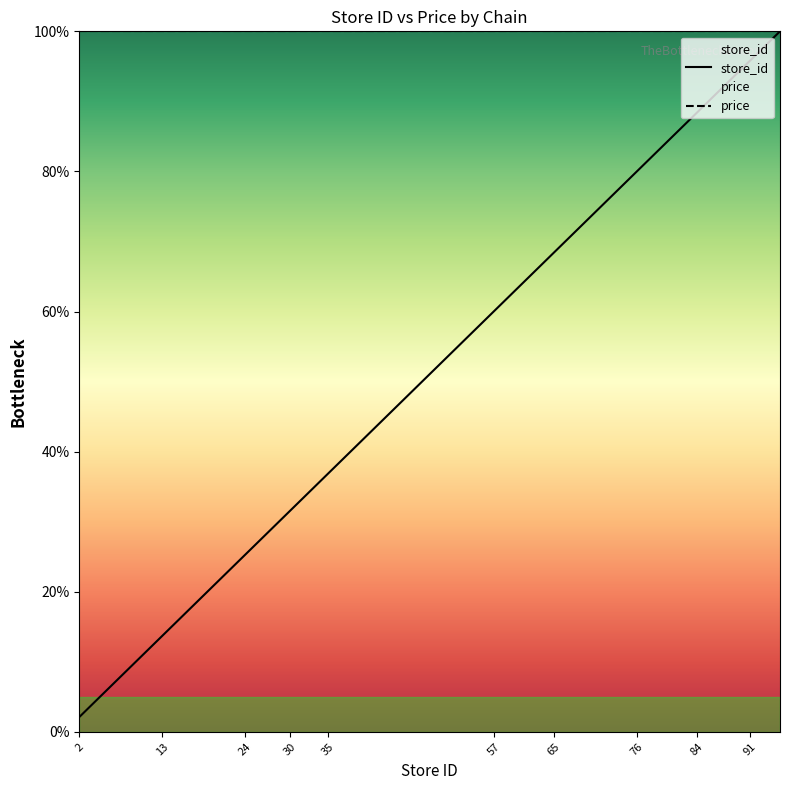

What is the average value?

53.4